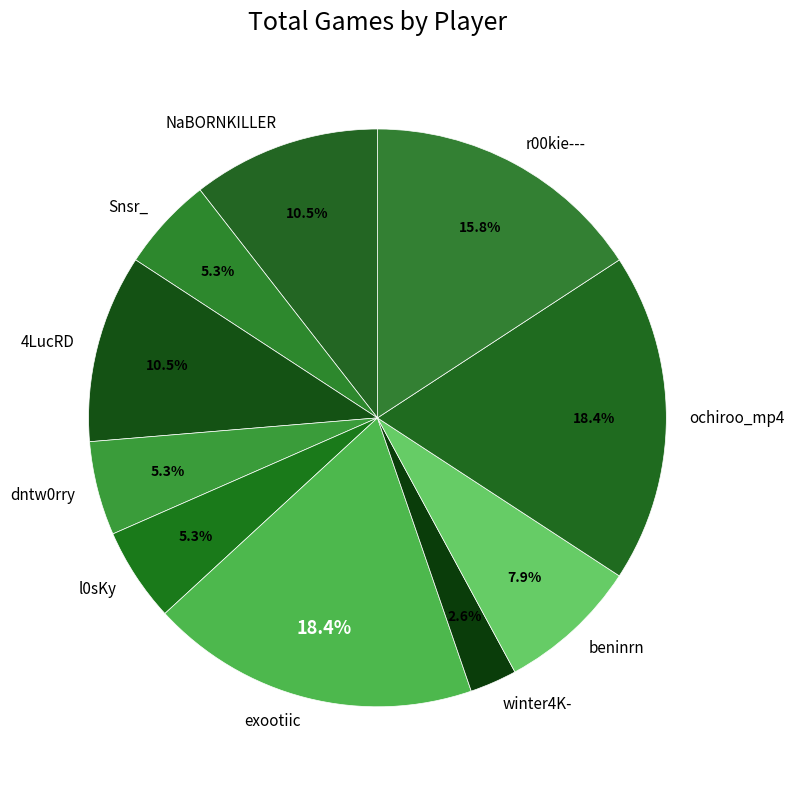

What is the smallest slice in the pie chart?

winter4K-